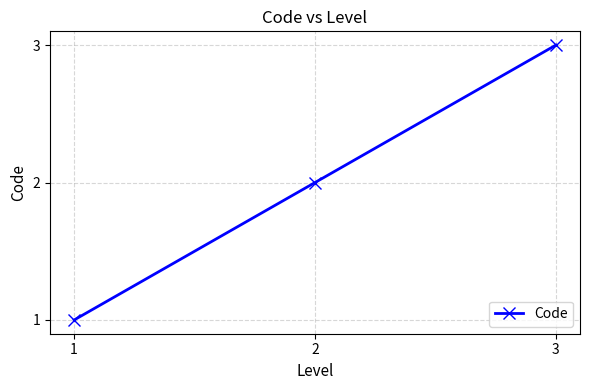

Reading left to right, transcribe all the data shown in this chart.

1	2	3